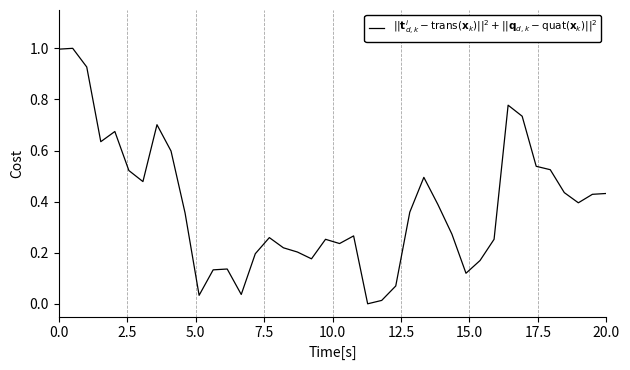

What is the maximum value shown in the chart?

1.0